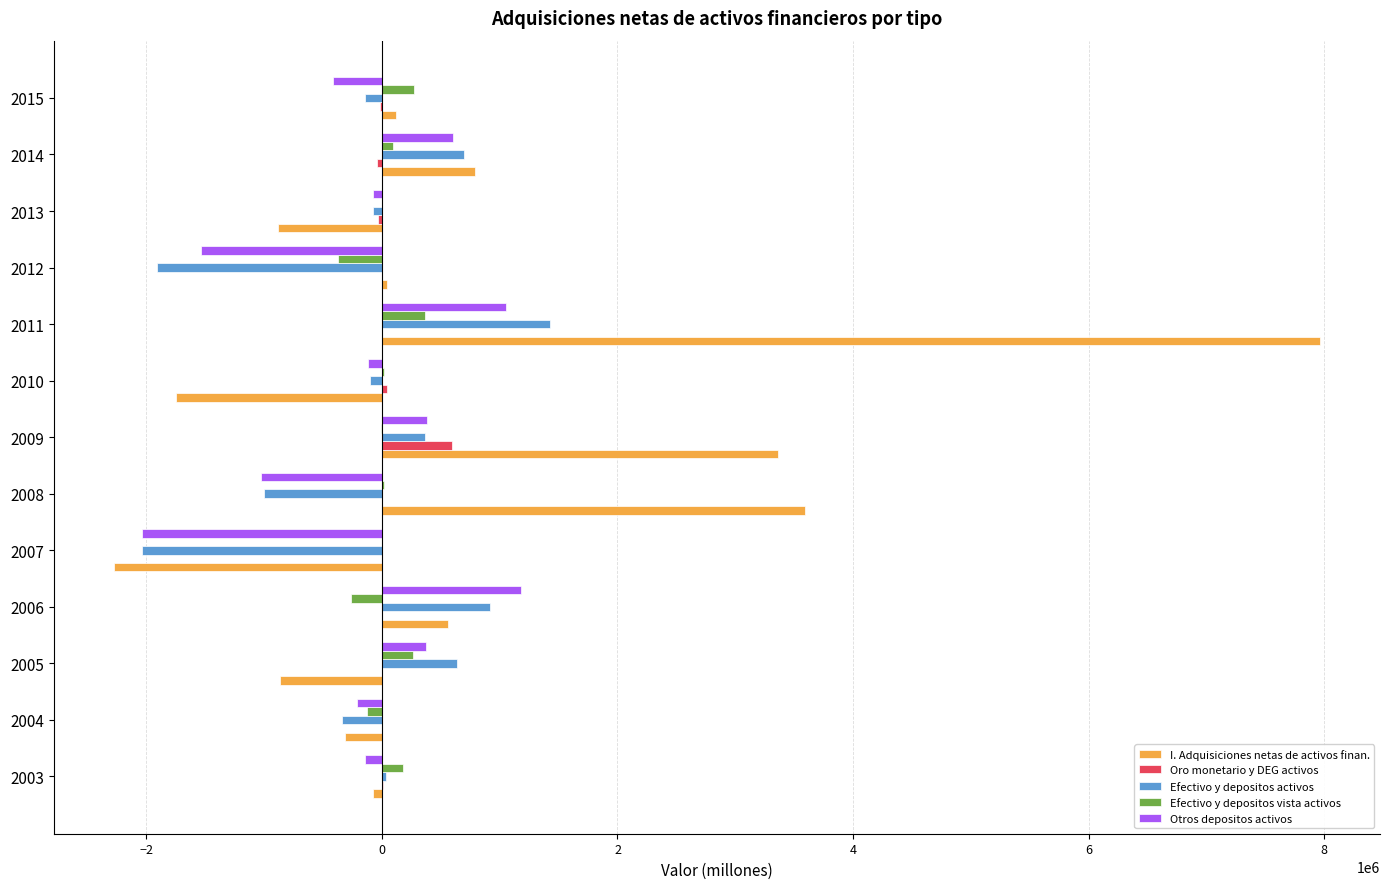

Is the value of I. Adquisiciones netas de activos finan. at 2015 greater than the value of Otros depositos activos at 2004?

Yes